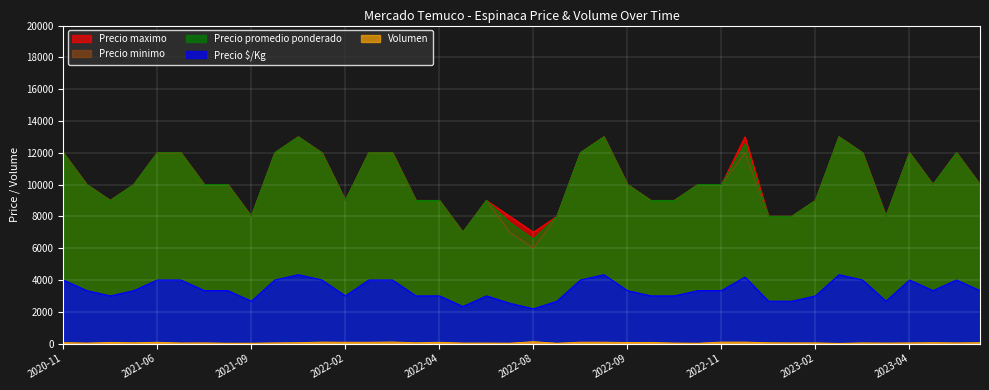

Where is Precio minimo nearest to the value 9500?

2021-03